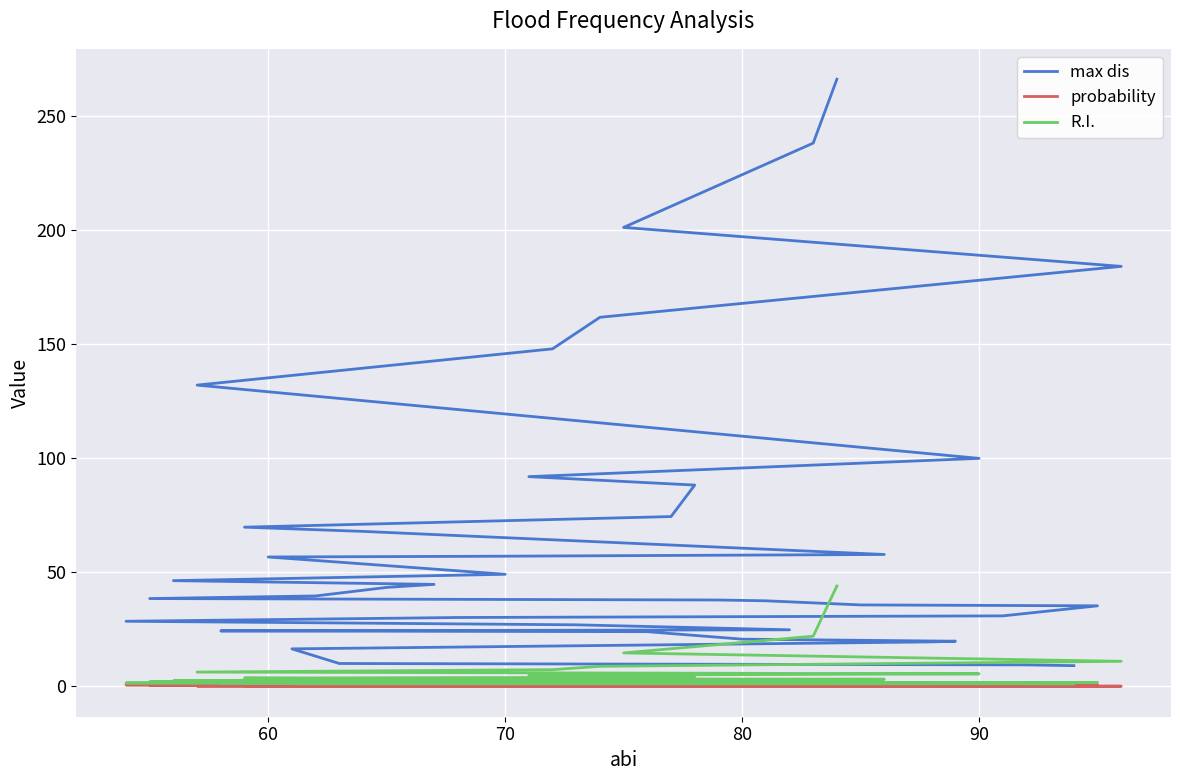

What is the label of the 38th point from the right?

70